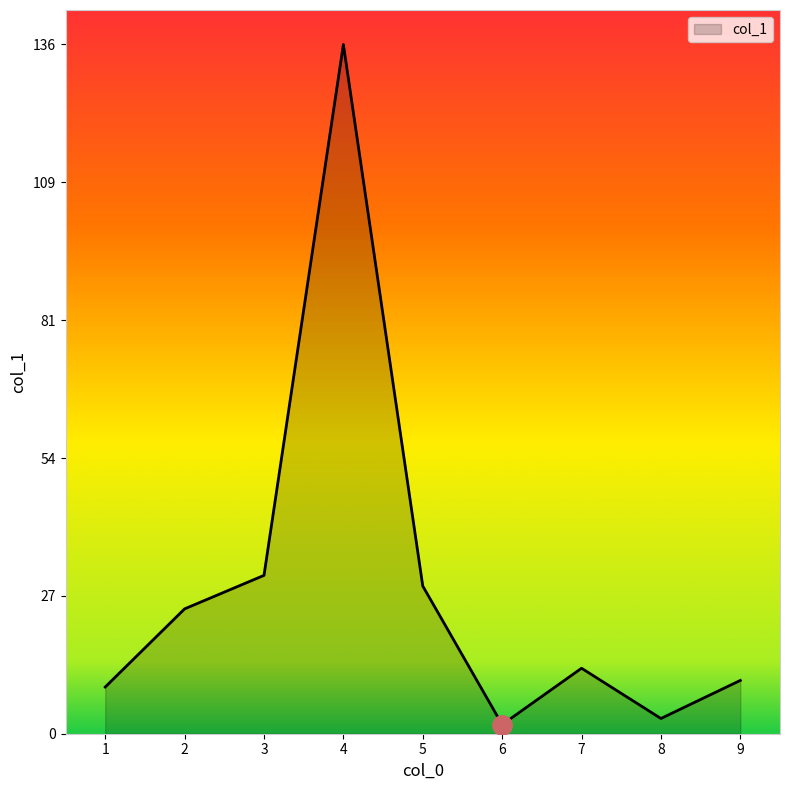

At which category does the data reach its first local valley?

6